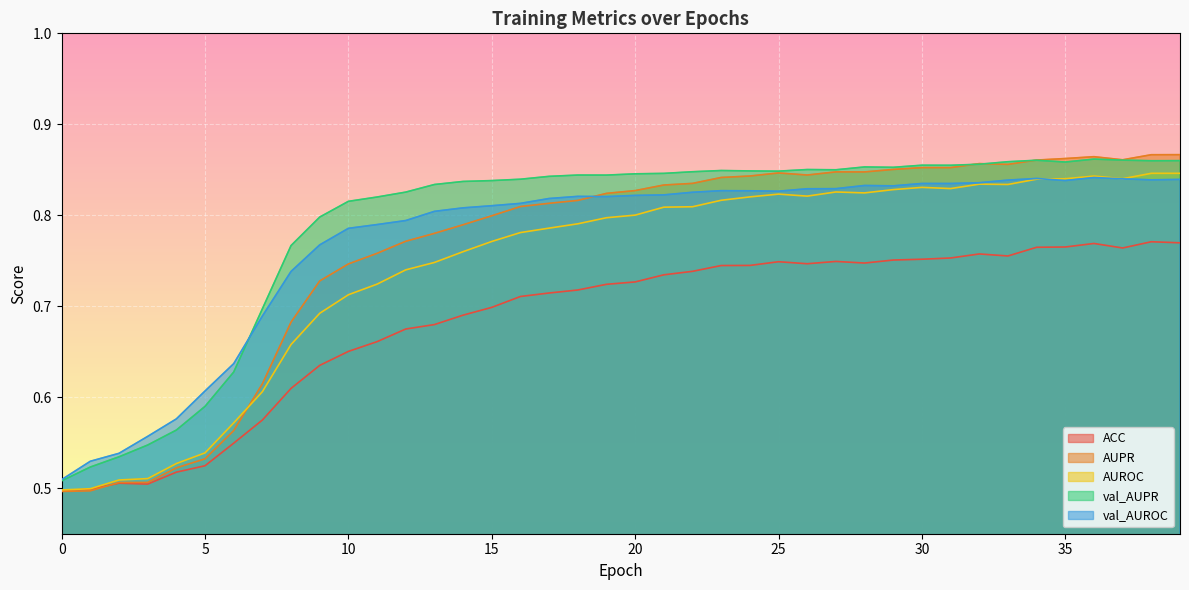

What is the total value across all series at 7?

3.2